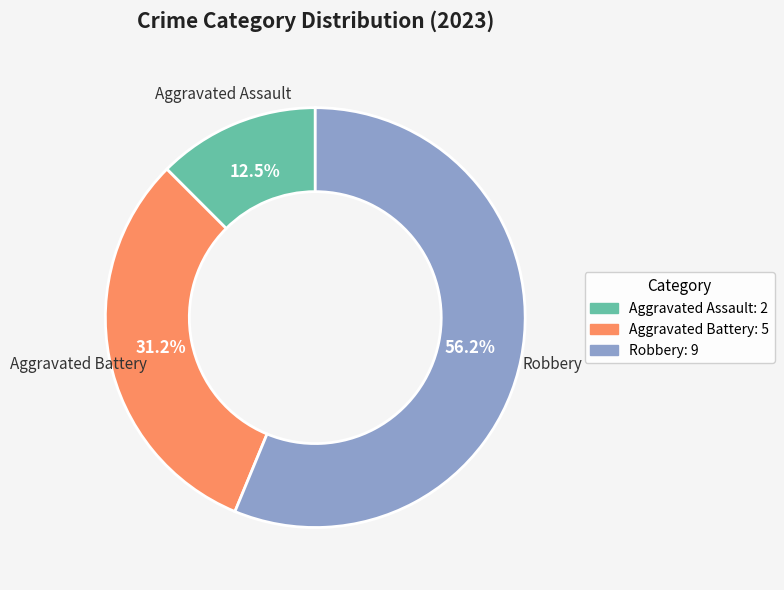

Which slice represents more than half of the pie?

Robbery